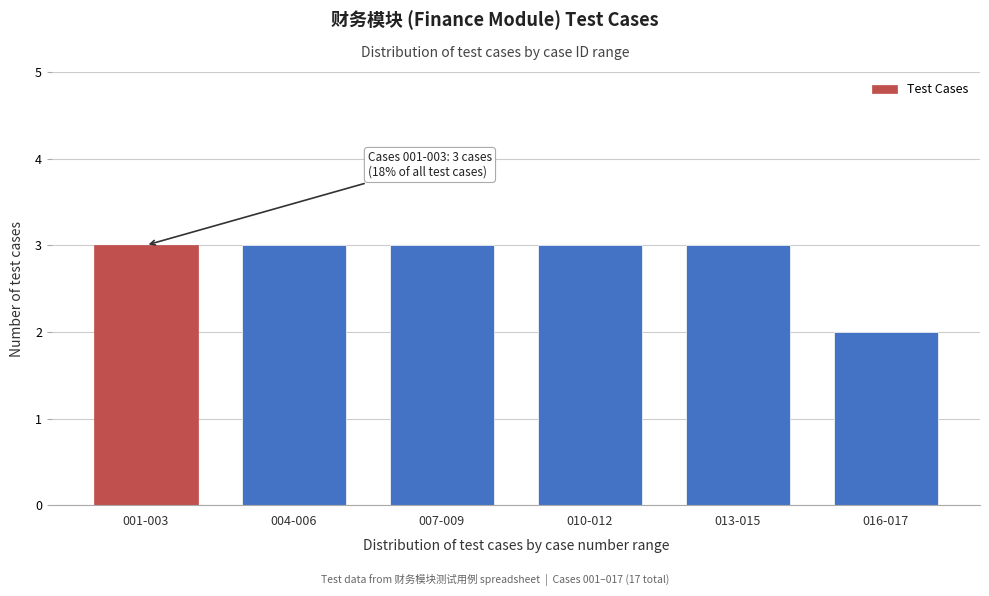

Reading left to right, list all the values displayed in this chart.

3	3	3	3	3	2